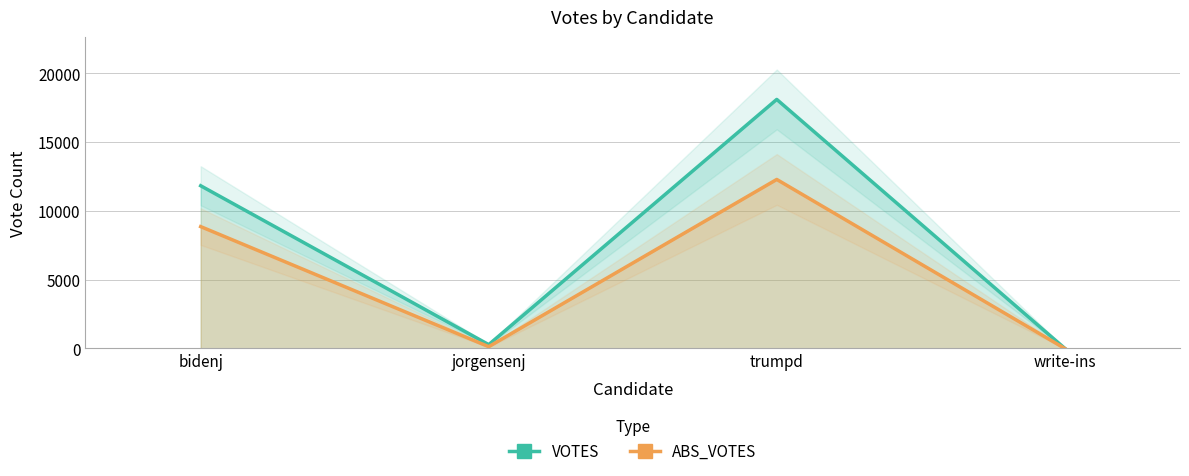

How many data points in VOTES are above 11828?

1